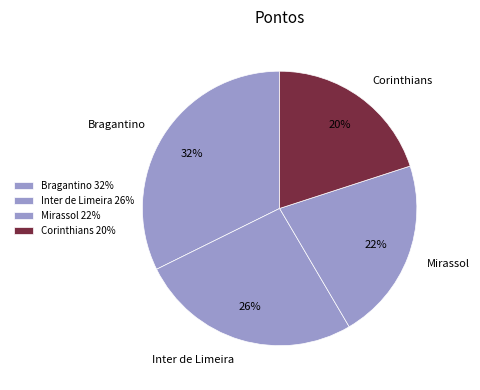

Is it true that Bragantino is 19% of the pie?

False